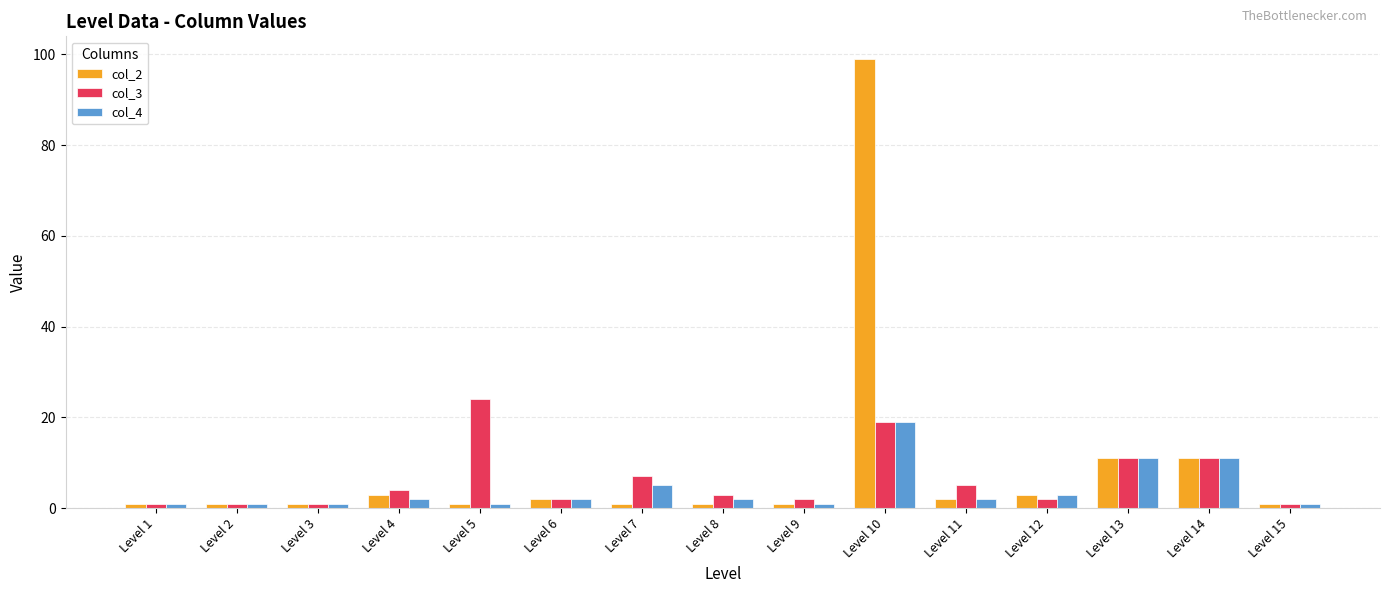

Reading right to left, list all the values displayed in this chart.

col_2: 1	11	11	3	2	99	1	1	1	2	1	3	1	1	1
col_3: 1	11	11	2	5	19	2	3	7	2	24	4	1	1	1
col_4: 1	11	11	3	2	19	1	2	5	2	1	2	1	1	1